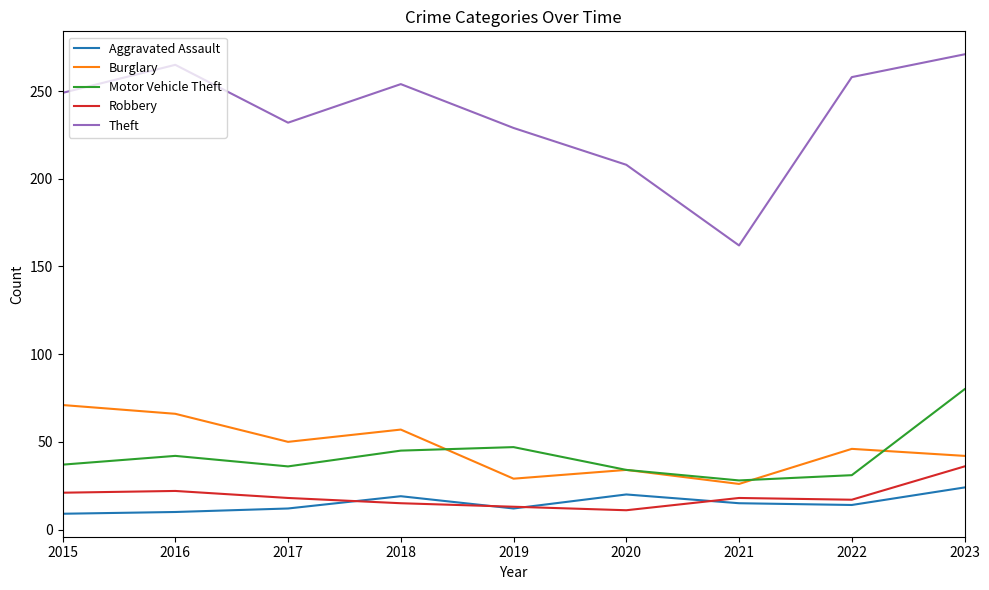

What is the difference between the maximum and minimum values in the Motor Vehicle Theft series?

52